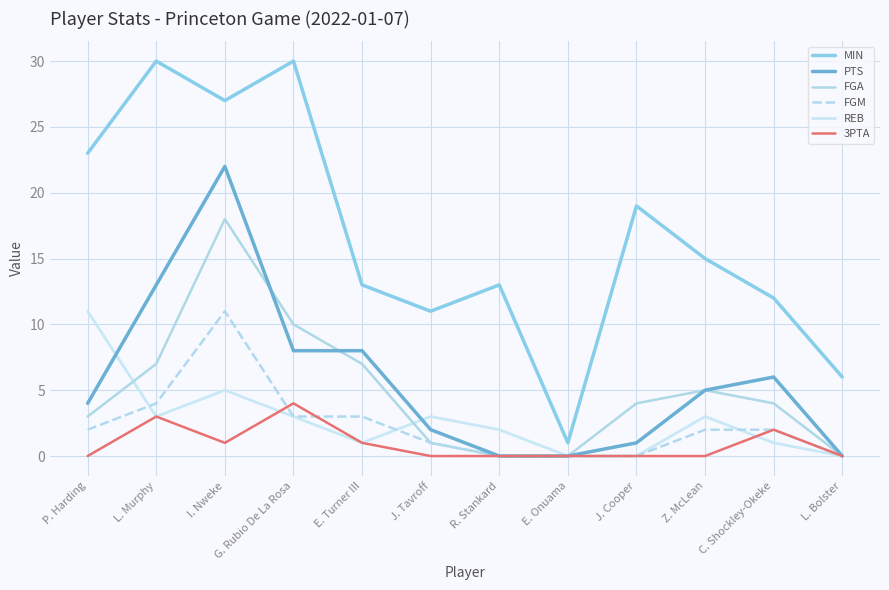

How many intersections are there between 3PTA and REB?

2